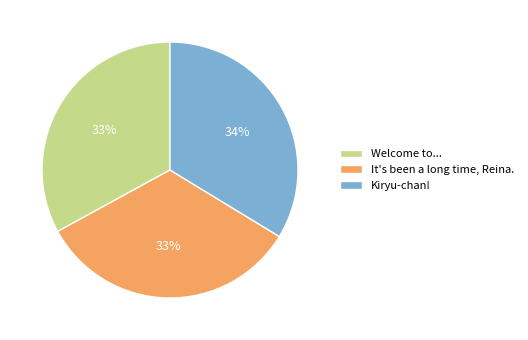

How many segments does this pie chart have?

3